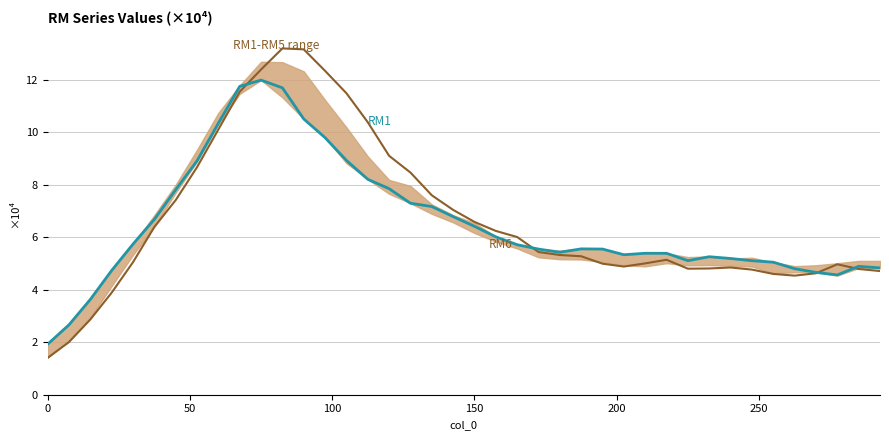

What is the value of the RM1 point at the 24th from the left?

5.6